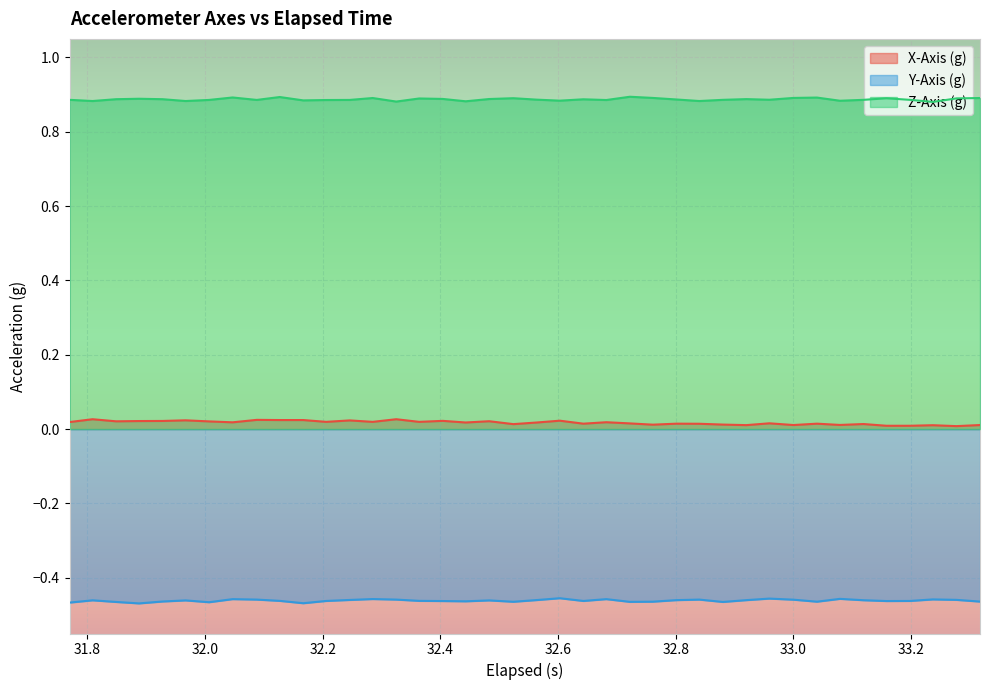

How many interior local peaks does the Y-Axis (g) series have?

11